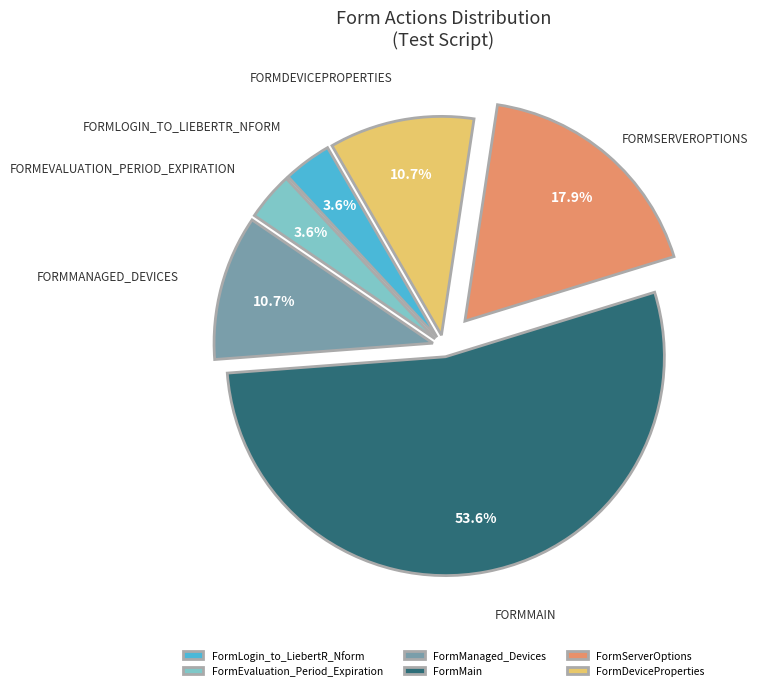

Is there a majority slice in this chart?

Yes